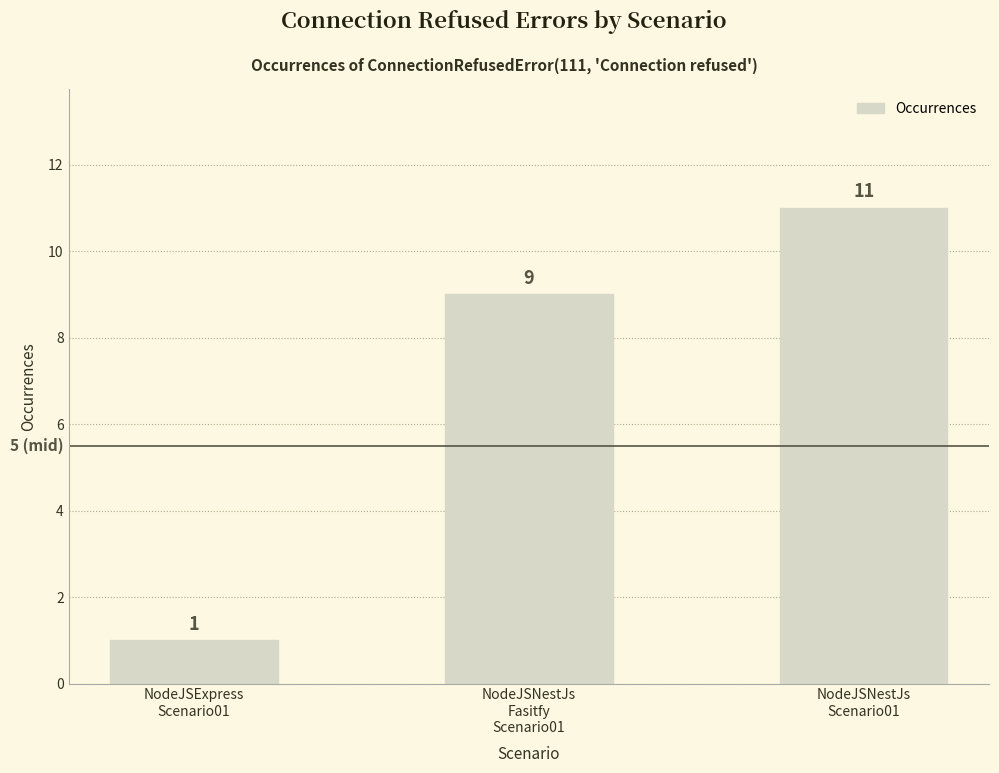

Read the value at NodeJSExpress
Scenario01.

1